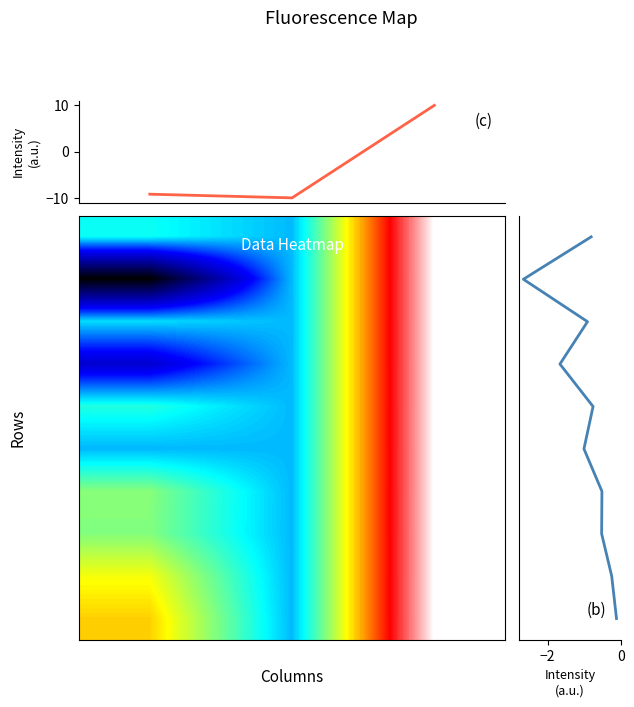

What is the average value of the row_0 series?

-0.3